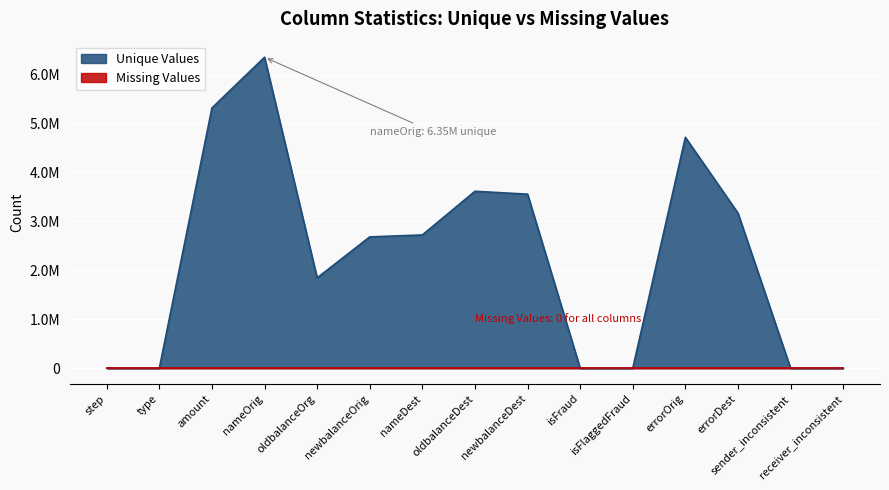

What is the difference between the values at sender_inconsistent and nameOrig?

6353305